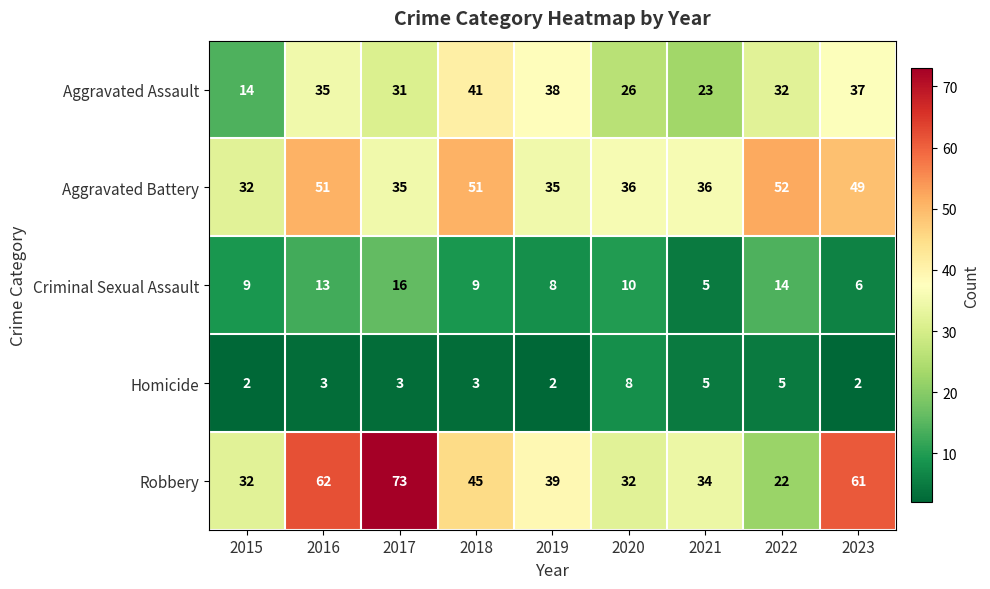

Which series changed the most between 2019 and 2020?

Aggravated Assault